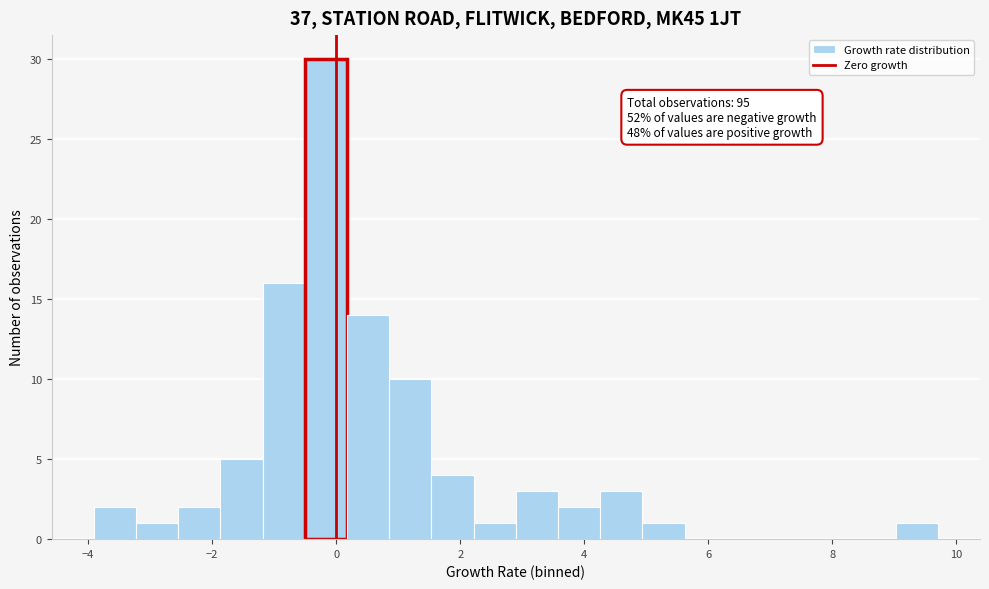

Read against the x-axis, roughly where is the centre of the tallest bar?

-0.2